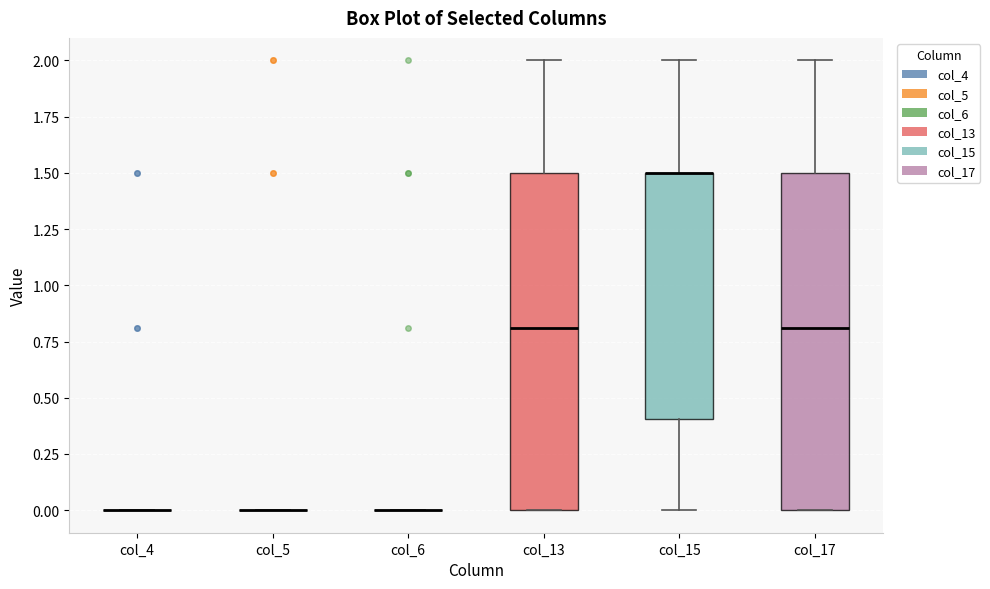

Reading left to right, transcribe this box plot: for each box, give where its median line is, the range the box spans, and where its two whiskers end, as read against the y-axis. The values are not printed on the chart, so give them approximately, as read against the axis.

col_4: box collapsed to a line at 0.0, whiskers 0.0 to 0.0
col_5: box collapsed to a line at 0.0, whiskers 0.0 to 0.0
col_6: box collapsed to a line at 0.0, whiskers 0.0 to 0.0
col_13: median 0.8, box 0.0 to 1.5, whiskers 0.0 to 2.0
col_15: median 1.5 (drawn on the box's upper edge), box 0.4 to 1.5, whiskers 0.0 to 2.0
col_17: median 0.8, box 0.0 to 1.5, whiskers 0.0 to 2.0